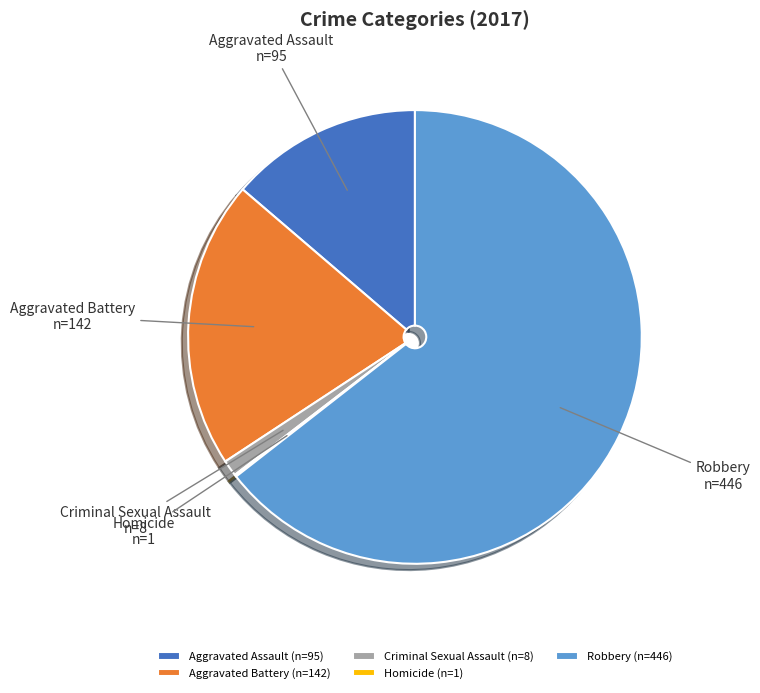

Which category has the biggest portion of the pie?

Robbery